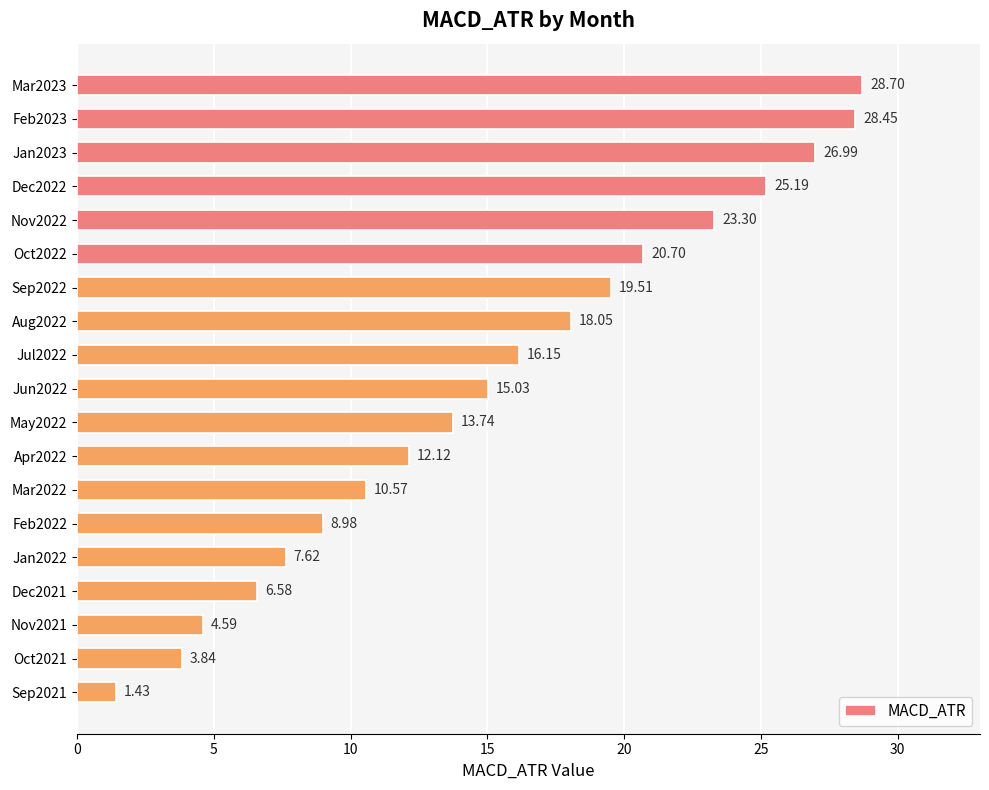

Rank the categories by value from highest to lowest.

Mar2023, Feb2023, Jan2023, Dec2022, Nov2022, Oct2022, Sep2022, Aug2022, Jul2022, Jun2022, May2022, Apr2022, Mar2022, Feb2022, Jan2022, Dec2021, Nov2021, Oct2021, Sep2021